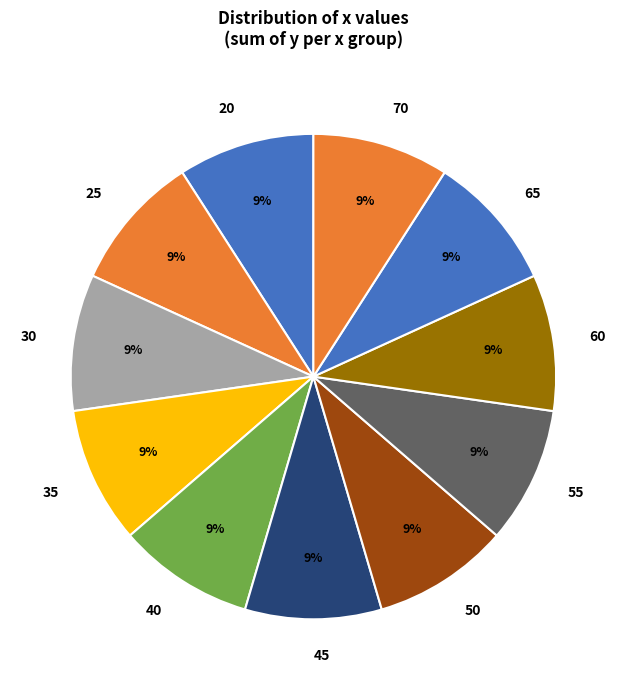

Approximately how many times larger is the value at 45 compared to 30?

1.0